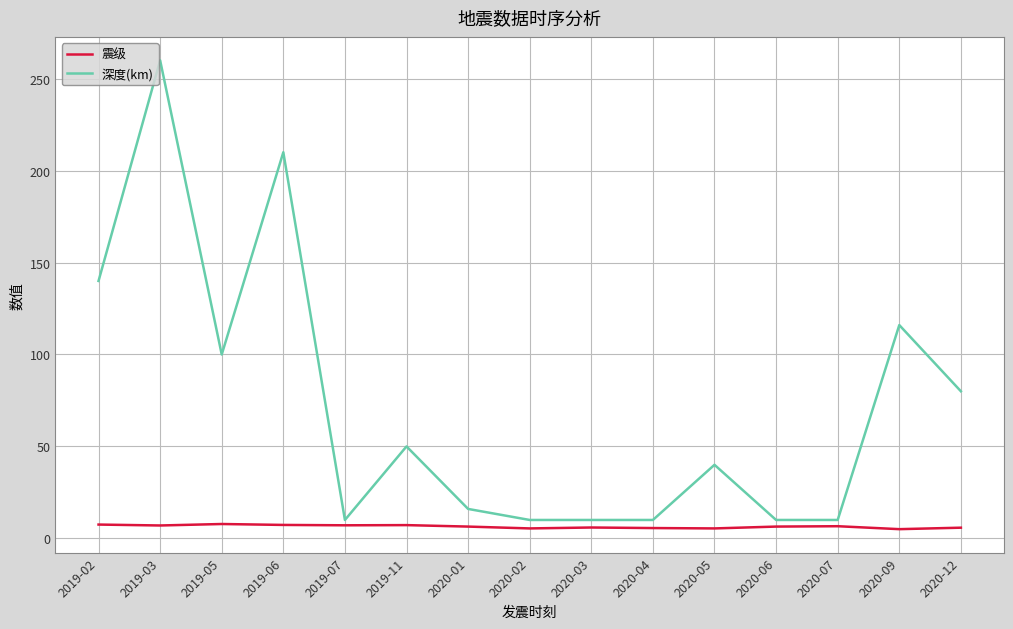

At 2019-06, list the series in order from largest to smallest.

深度(km), 震级